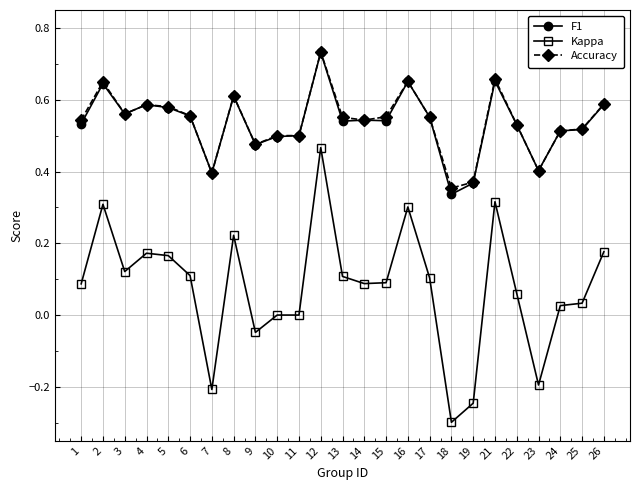

Which series has the largest range (max minus min)?

Kappa